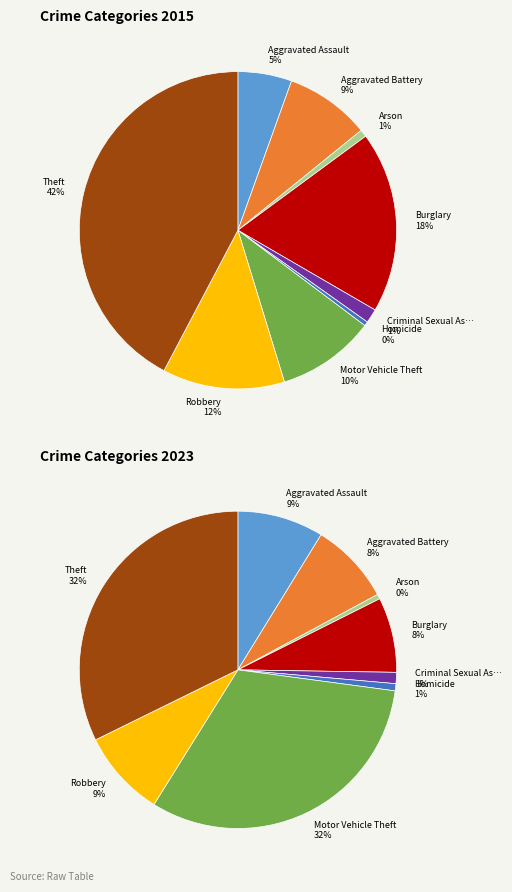

To the nearest percent, what portion does Criminal Sexual Assault represent?

1%